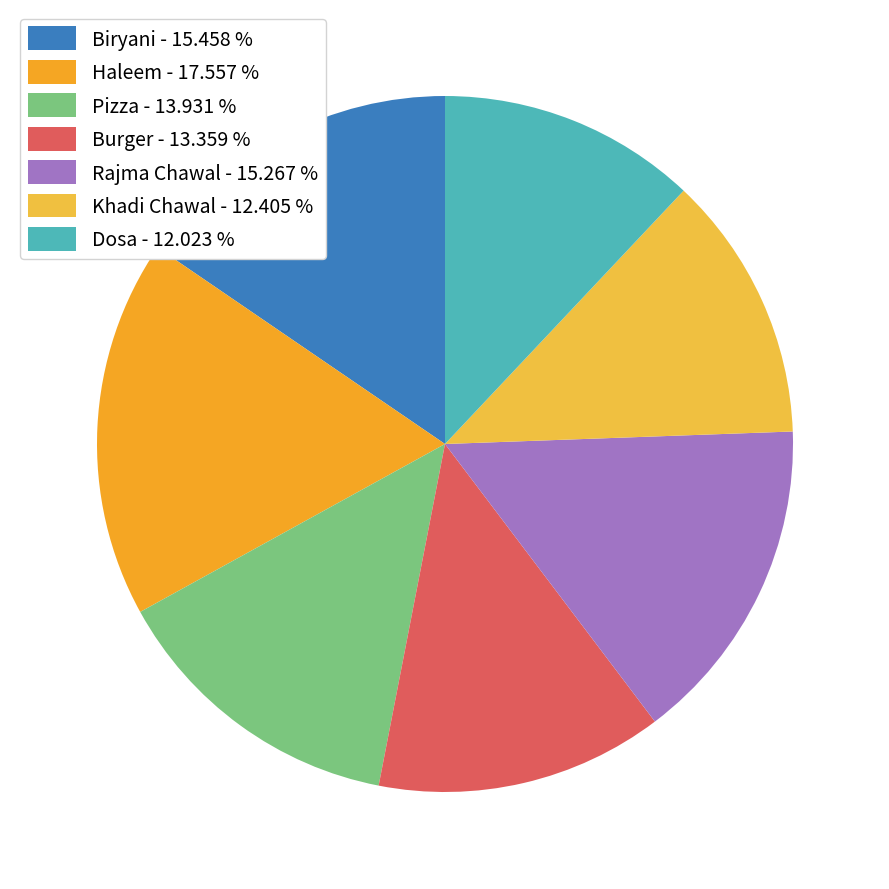

Which category has the biggest portion of the pie?

Haleem